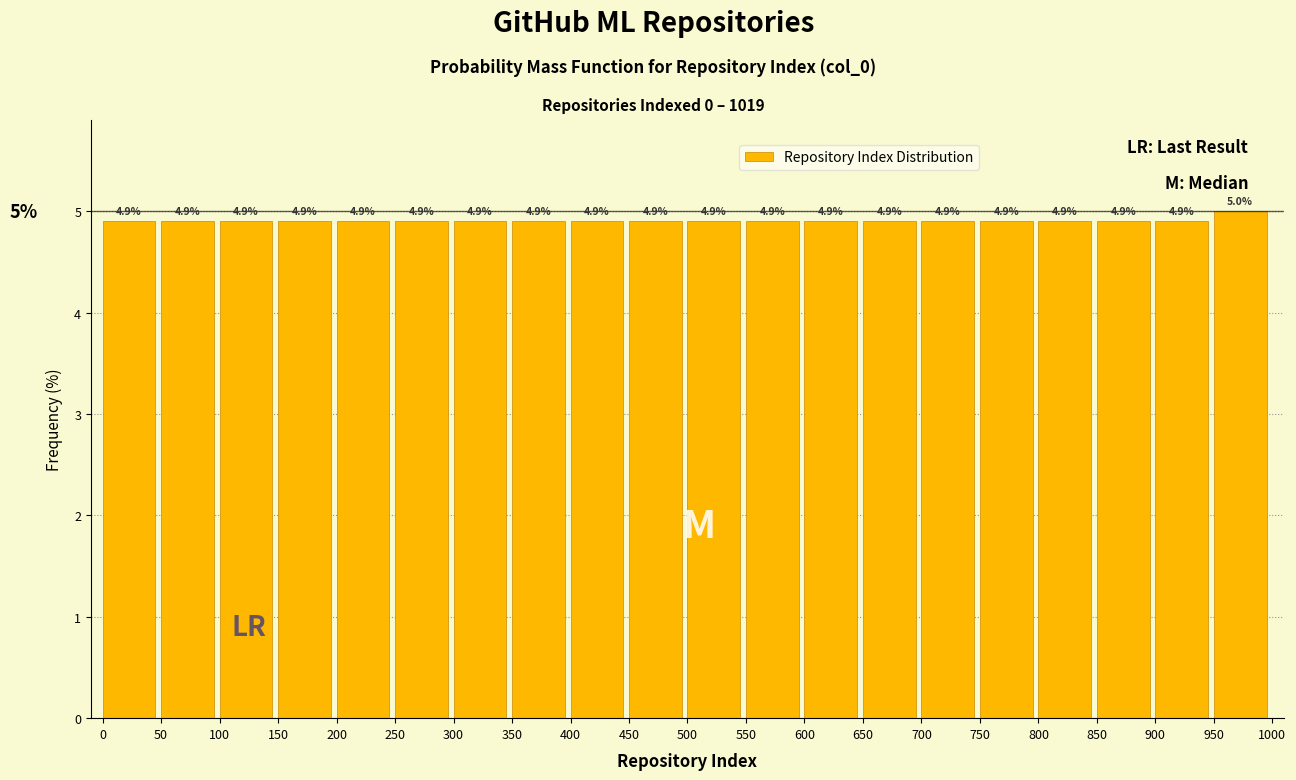

How tall is the bar that spans 100 to 150 on the x-axis?

4.9